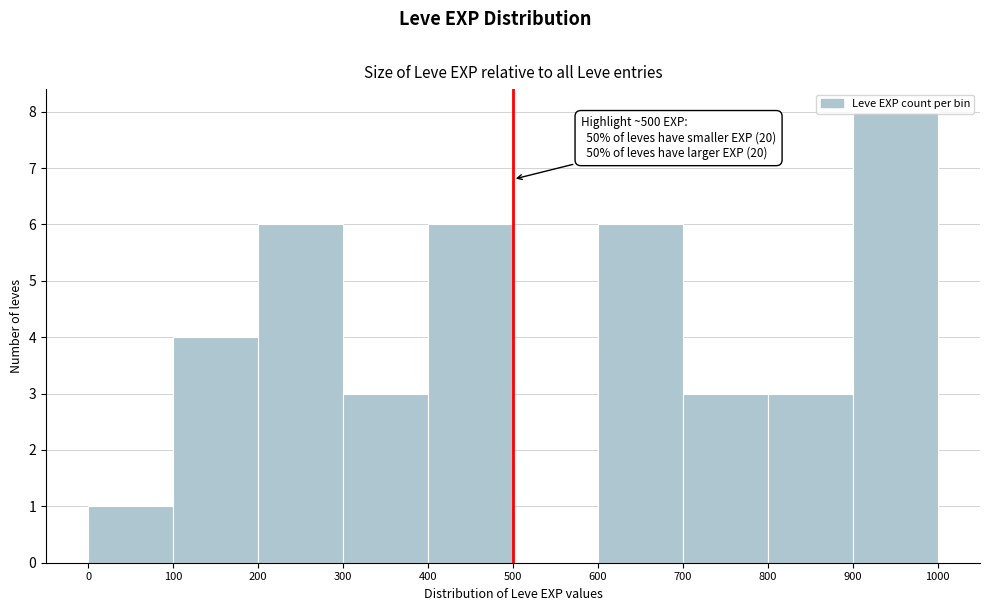

Over which range of the x-axis is the bar tallest?

900 to 1000